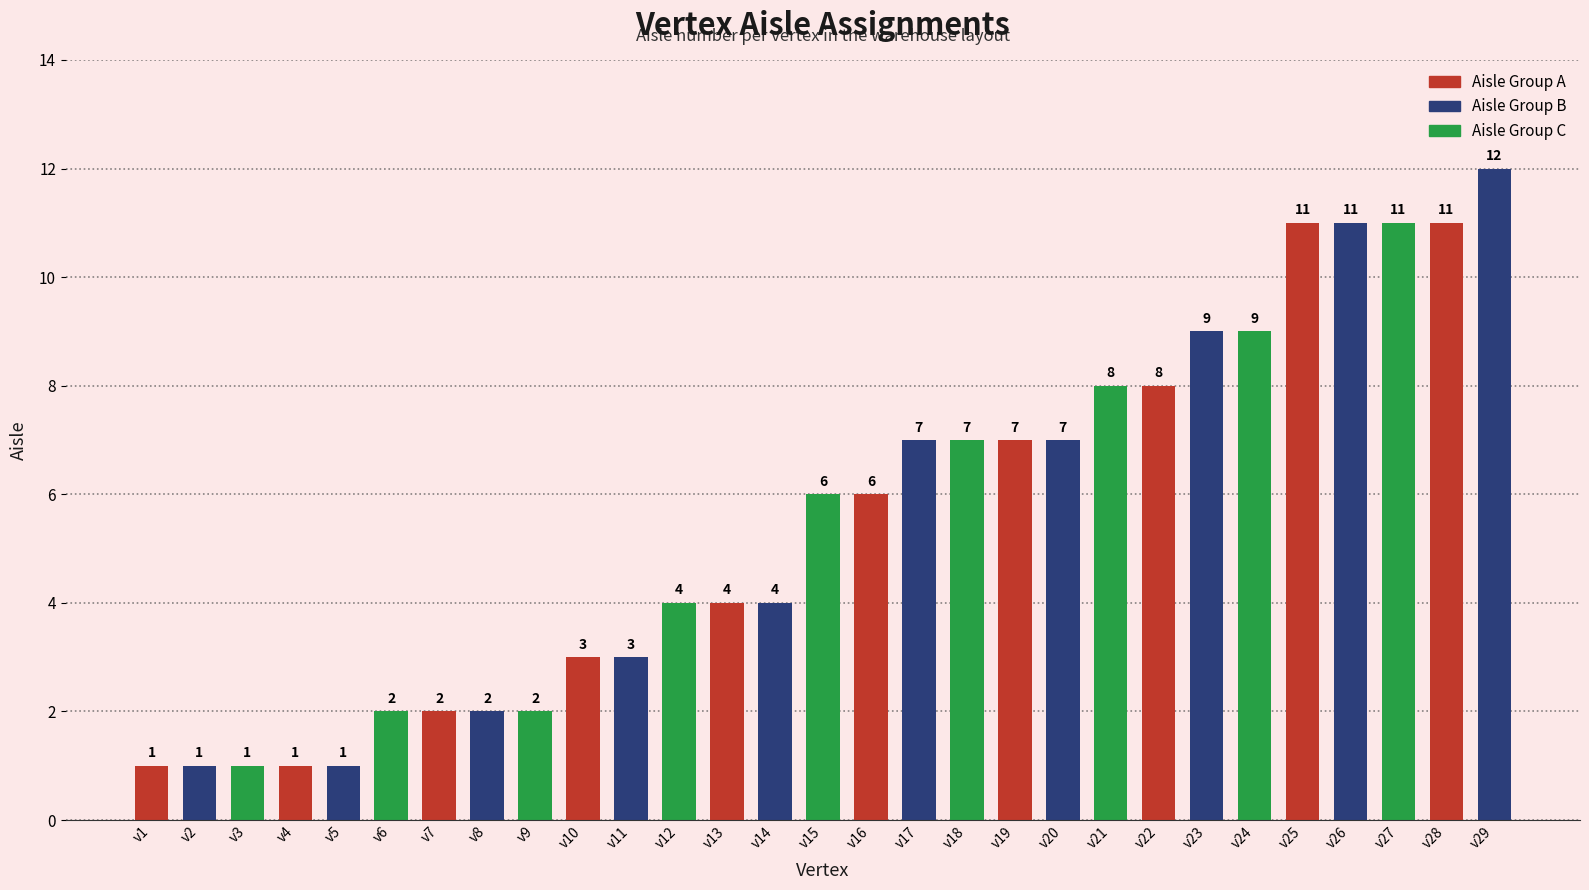

Approximately how many times larger is the value at v5 compared to v1?

1.0